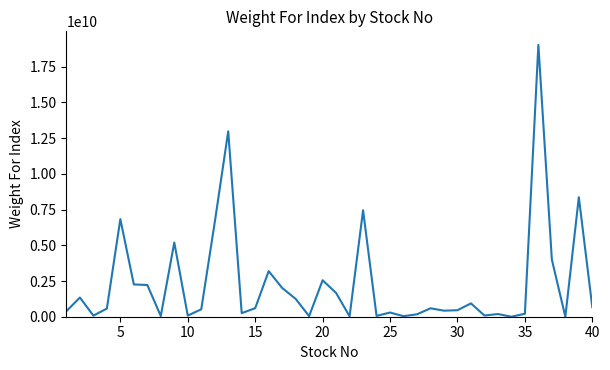

What is the greatest value displayed?

19030679129